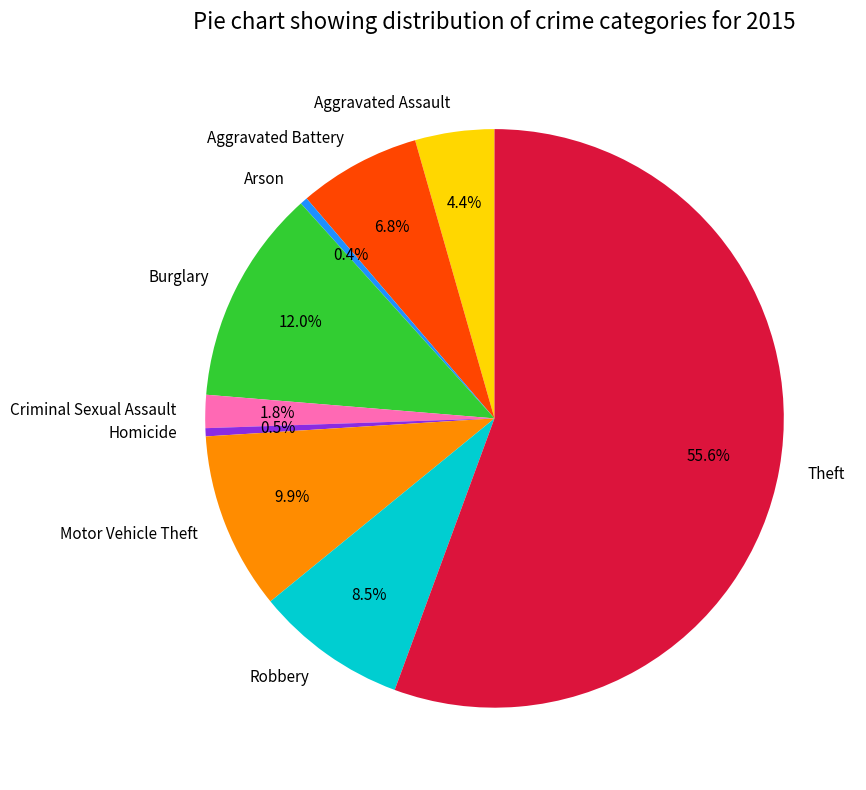

Which has a higher value, Aggravated Battery or Robbery?

Robbery